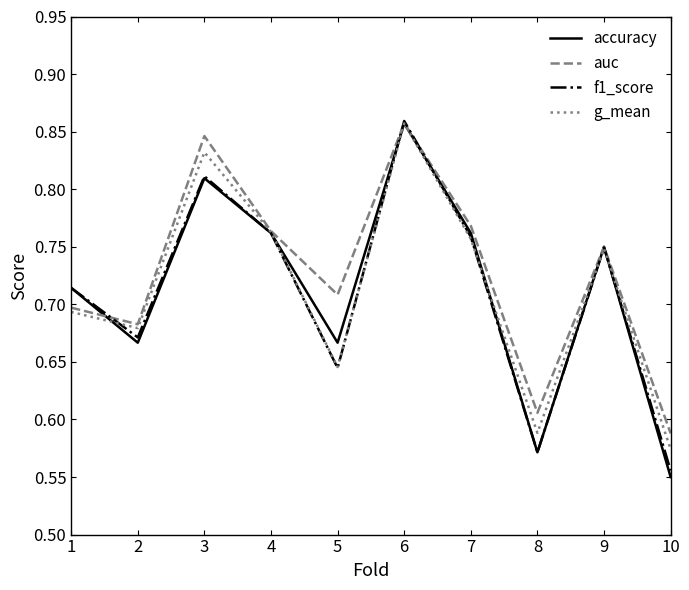

Is the value of auc at 9 greater than the value of f1_score at 10?

Yes